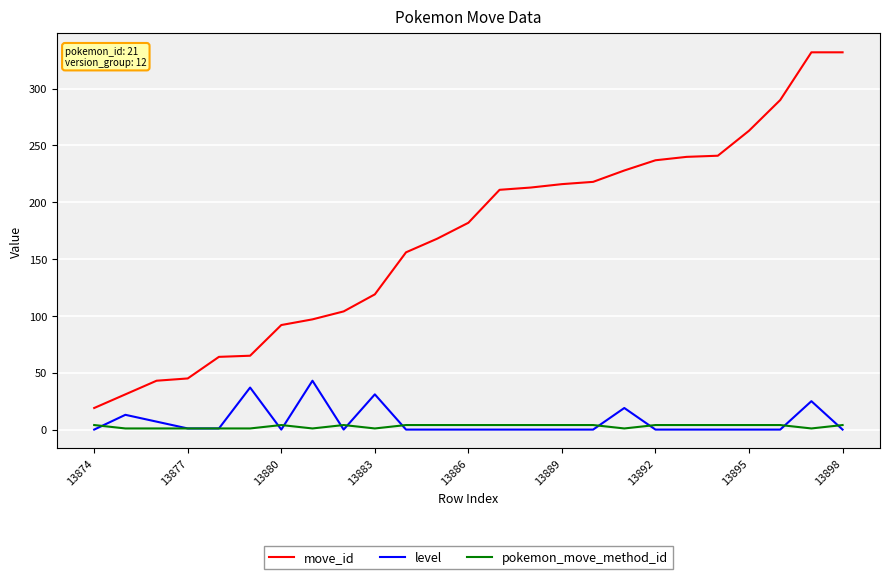

Which series has the largest total across all categories?

move_id